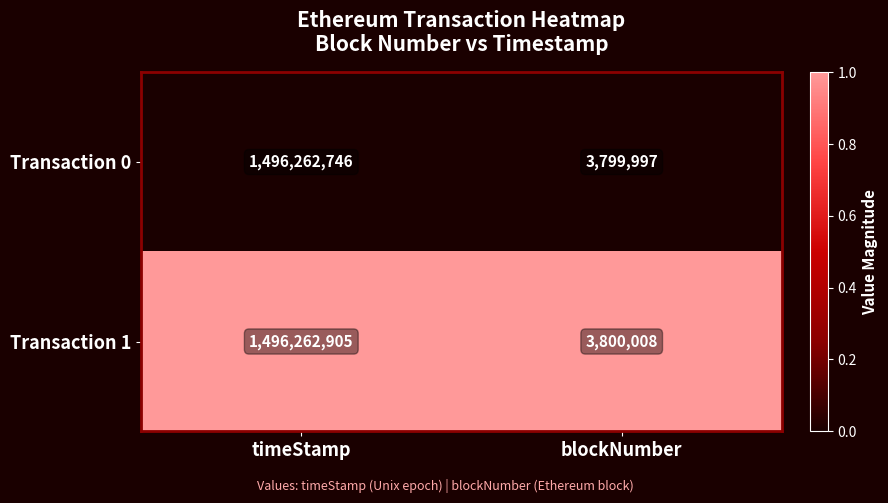

At blockNumber, list the series in order from smallest to largest.

Transaction 0, Transaction 1